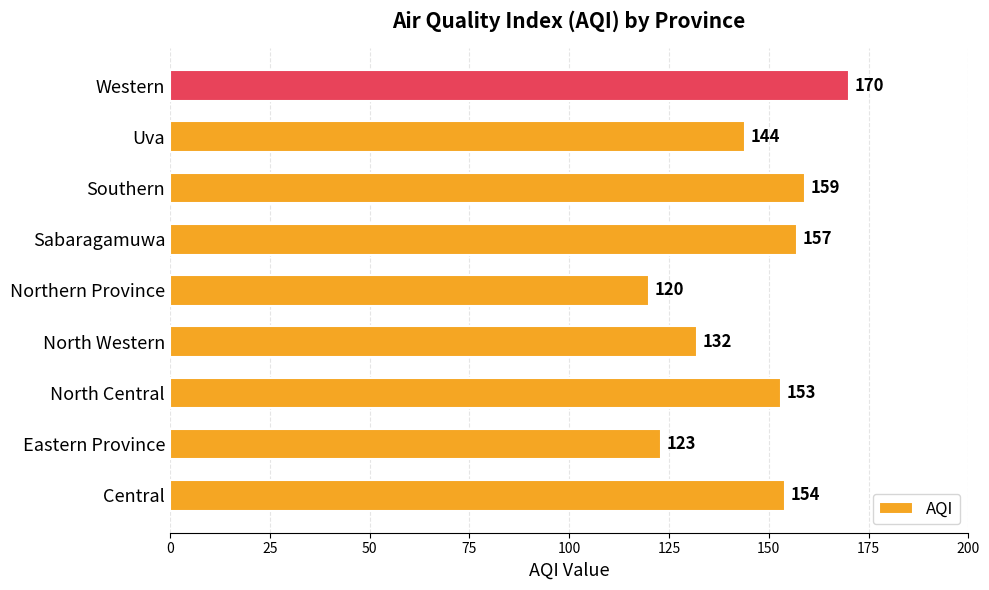

Between Central and North Western, which is larger?

Central